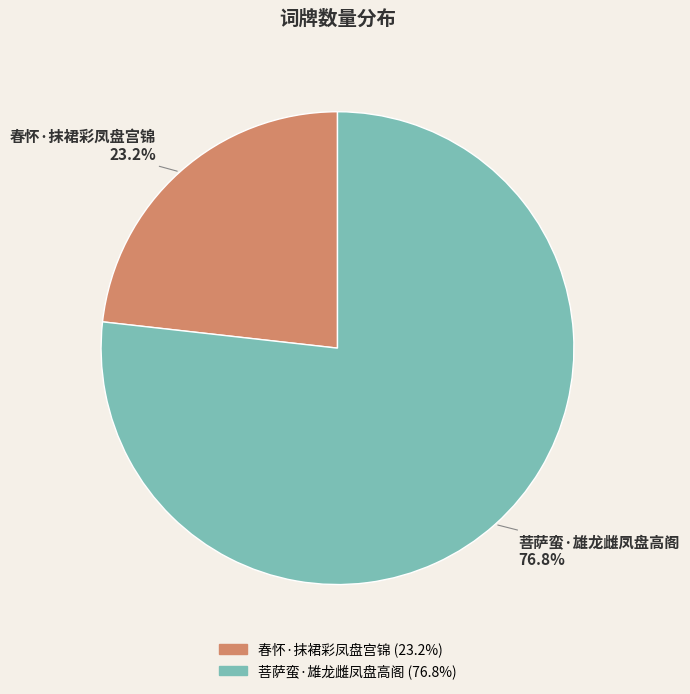

How many slices are in this pie chart?

2